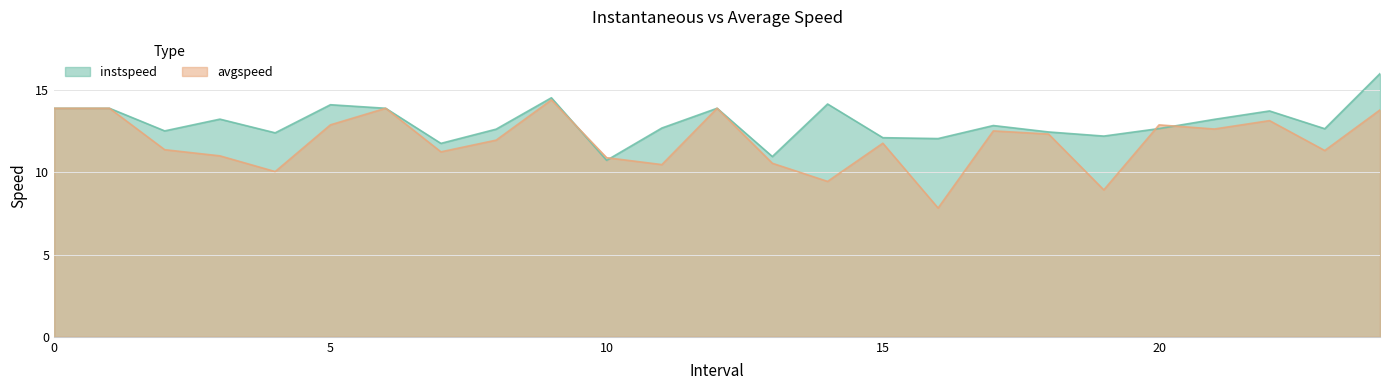

What is the spread (max minus min) of values at 23?

1.3